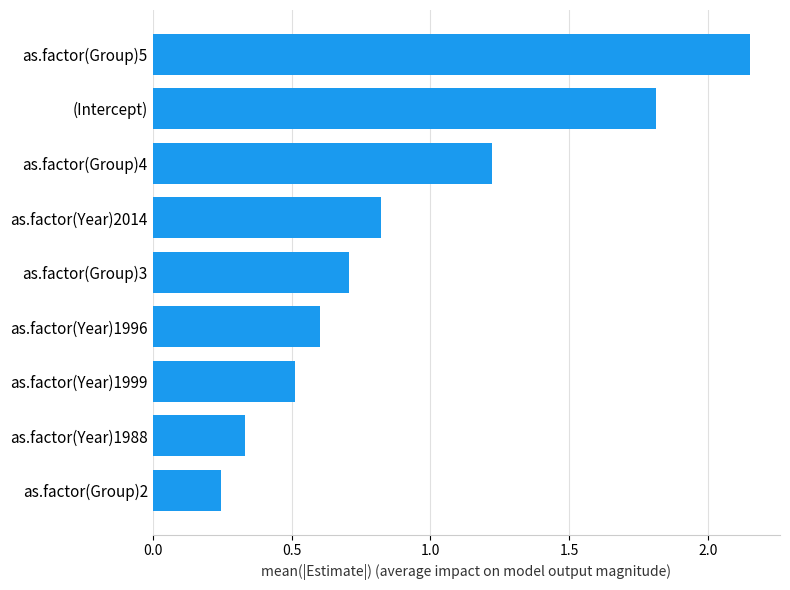

Which category has the lowest value across all series?

as.factor(Group)2